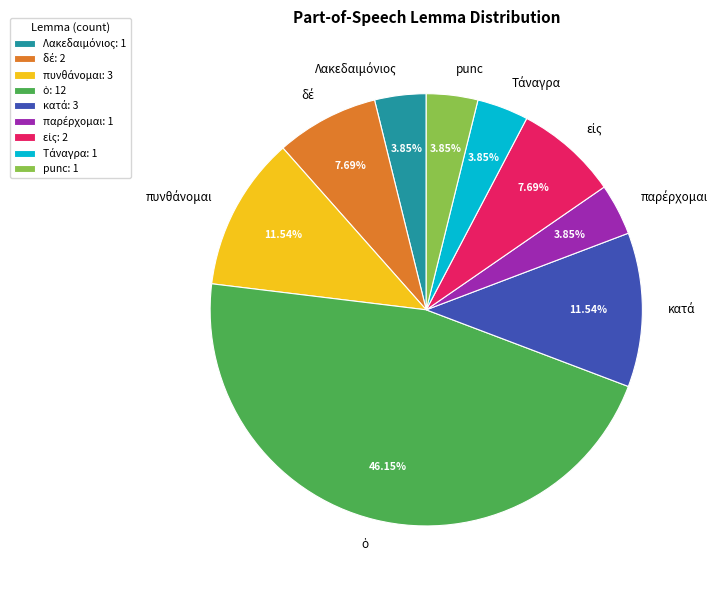

Is there a majority slice in this chart?

No